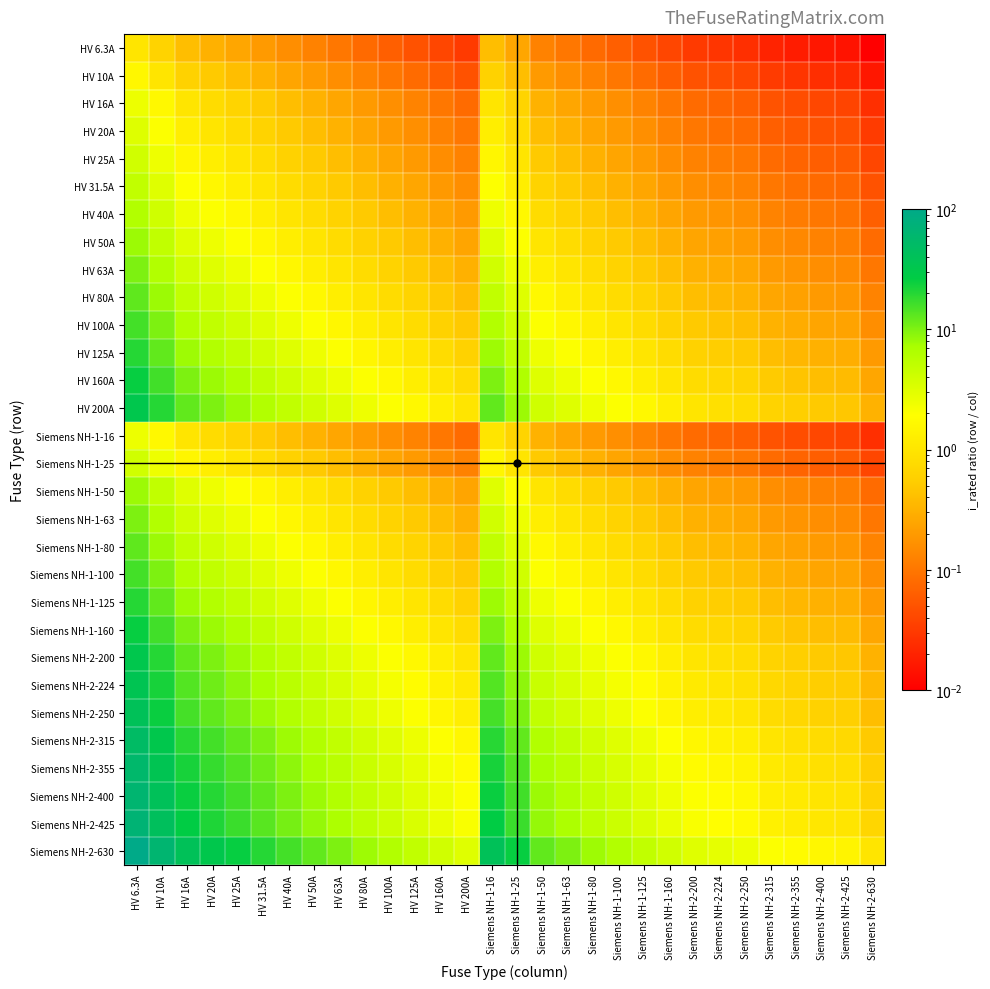

Reading right to left, list all the values displayed in this chart.

HV 6.3A: Siemens NH-2-630=0.0	Siemens NH-2-425=0.0	Siemens NH-2-400=0.0	Siemens NH-2-355=0.0	Siemens NH-2-315=0.0	Siemens NH-2-250=0.0	Siemens NH-2-224=0.0	Siemens NH-2-200=0.0	Siemens NH-1-160=0.0	Siemens NH-1-125=0.1	Siemens NH-1-100=0.1	Siemens NH-1-80=0.1	Siemens NH-1-63=0.1	Siemens NH-1-50=0.1	Siemens NH-1-25=0.3	Siemens NH-1-16=0.4	HV 200A=0.0	HV 160A=0.0	HV 125A=0.1	HV 100A=0.1	HV 80A=0.1	HV 63A=0.1	HV 50A=0.1	HV 40A=0.2	HV 31.5A=0.2	HV 25A=0.3	HV 20A=0.3	HV 16A=0.4	HV 10A=0.6	HV 6.3A=1.0
HV 10A: Siemens NH-2-630=0.0	Siemens NH-2-425=0.0	Siemens NH-2-400=0.0	Siemens NH-2-355=0.0	Siemens NH-2-315=0.0	Siemens NH-2-250=0.0	Siemens NH-2-224=0.0	Siemens NH-2-200=0.1	Siemens NH-1-160=0.1	Siemens NH-1-125=0.1	Siemens NH-1-100=0.1	Siemens NH-1-80=0.1	Siemens NH-1-63=0.2	Siemens NH-1-50=0.2	Siemens NH-1-25=0.4	Siemens NH-1-16=0.6	HV 200A=0.1	HV 160A=0.1	HV 125A=0.1	HV 100A=0.1	HV 80A=0.1	HV 63A=0.2	HV 50A=0.2	HV 40A=0.2	HV 31.5A=0.3	HV 25A=0.4	HV 20A=0.5	HV 16A=0.6	HV 10A=1.0	HV 6.3A=1.6
HV 16A: Siemens NH-2-630=0.0	Siemens NH-2-425=0.0	Siemens NH-2-400=0.0	Siemens NH-2-355=0.0	Siemens NH-2-315=0.1	Siemens NH-2-250=0.1	Siemens NH-2-224=0.1	Siemens NH-2-200=0.1	Siemens NH-1-160=0.1	Siemens NH-1-125=0.1	Siemens NH-1-100=0.2	Siemens NH-1-80=0.2	Siemens NH-1-63=0.3	Siemens NH-1-50=0.3	Siemens NH-1-25=0.6	Siemens NH-1-16=1.0	HV 200A=0.1	HV 160A=0.1	HV 125A=0.1	HV 100A=0.2	HV 80A=0.2	HV 63A=0.3	HV 50A=0.3	HV 40A=0.4	HV 31.5A=0.5	HV 25A=0.6	HV 20A=0.8	HV 16A=1.0	HV 10A=1.6	HV 6.3A=2.5
HV 20A: Siemens NH-2-630=0.0	Siemens NH-2-425=0.0	Siemens NH-2-400=0.1	Siemens NH-2-355=0.1	Siemens NH-2-315=0.1	Siemens NH-2-250=0.1	Siemens NH-2-224=0.1	Siemens NH-2-200=0.1	Siemens NH-1-160=0.1	Siemens NH-1-125=0.2	Siemens NH-1-100=0.2	Siemens NH-1-80=0.2	Siemens NH-1-63=0.3	Siemens NH-1-50=0.4	Siemens NH-1-25=0.8	Siemens NH-1-16=1.2	HV 200A=0.1	HV 160A=0.1	HV 125A=0.2	HV 100A=0.2	HV 80A=0.2	HV 63A=0.3	HV 50A=0.4	HV 40A=0.5	HV 31.5A=0.6	HV 25A=0.8	HV 20A=1.0	HV 16A=1.2	HV 10A=2.0	HV 6.3A=3.2
HV 25A: Siemens NH-2-630=0.0	Siemens NH-2-425=0.1	Siemens NH-2-400=0.1	Siemens NH-2-355=0.1	Siemens NH-2-315=0.1	Siemens NH-2-250=0.1	Siemens NH-2-224=0.1	Siemens NH-2-200=0.1	Siemens NH-1-160=0.2	Siemens NH-1-125=0.2	Siemens NH-1-100=0.2	Siemens NH-1-80=0.3	Siemens NH-1-63=0.4	Siemens NH-1-50=0.5	Siemens NH-1-25=1.0	Siemens NH-1-16=1.6	HV 200A=0.1	HV 160A=0.2	HV 125A=0.2	HV 100A=0.2	HV 80A=0.3	HV 63A=0.4	HV 50A=0.5	HV 40A=0.6	HV 31.5A=0.8	HV 25A=1.0	HV 20A=1.2	HV 16A=1.6	HV 10A=2.5	HV 6.3A=4.0
HV 31.5A: Siemens NH-2-630=0.1	Siemens NH-2-425=0.1	Siemens NH-2-400=0.1	Siemens NH-2-355=0.1	Siemens NH-2-315=0.1	Siemens NH-2-250=0.1	Siemens NH-2-224=0.1	Siemens NH-2-200=0.2	Siemens NH-1-160=0.2	Siemens NH-1-125=0.3	Siemens NH-1-100=0.3	Siemens NH-1-80=0.4	Siemens NH-1-63=0.5	Siemens NH-1-50=0.6	Siemens NH-1-25=1.3	Siemens NH-1-16=2.0	HV 200A=0.2	HV 160A=0.2	HV 125A=0.3	HV 100A=0.3	HV 80A=0.4	HV 63A=0.5	HV 50A=0.6	HV 40A=0.8	HV 31.5A=1.0	HV 25A=1.3	HV 20A=1.6	HV 16A=2.0	HV 10A=3.1	HV 6.3A=5.0
HV 40A: Siemens NH-2-630=0.1	Siemens NH-2-425=0.1	Siemens NH-2-400=0.1	Siemens NH-2-355=0.1	Siemens NH-2-315=0.1	Siemens NH-2-250=0.2	Siemens NH-2-224=0.2	Siemens NH-2-200=0.2	Siemens NH-1-160=0.2	Siemens NH-1-125=0.3	Siemens NH-1-100=0.4	Siemens NH-1-80=0.5	Siemens NH-1-63=0.6	Siemens NH-1-50=0.8	Siemens NH-1-25=1.6	Siemens NH-1-16=2.5	HV 200A=0.2	HV 160A=0.2	HV 125A=0.3	HV 100A=0.4	HV 80A=0.5	HV 63A=0.6	HV 50A=0.8	HV 40A=1.0	HV 31.5A=1.3	HV 25A=1.6	HV 20A=2.0	HV 16A=2.5	HV 10A=4.0	HV 6.3A=6.3
HV 50A: Siemens NH-2-630=0.1	Siemens NH-2-425=0.1	Siemens NH-2-400=0.1	Siemens NH-2-355=0.1	Siemens NH-2-315=0.2	Siemens NH-2-250=0.2	Siemens NH-2-224=0.2	Siemens NH-2-200=0.2	Siemens NH-1-160=0.3	Siemens NH-1-125=0.4	Siemens NH-1-100=0.5	Siemens NH-1-80=0.6	Siemens NH-1-63=0.8	Siemens NH-1-50=1.0	Siemens NH-1-25=2.0	Siemens NH-1-16=3.1	HV 200A=0.2	HV 160A=0.3	HV 125A=0.4	HV 100A=0.5	HV 80A=0.6	HV 63A=0.8	HV 50A=1.0	HV 40A=1.2	HV 31.5A=1.6	HV 25A=2.0	HV 20A=2.5	HV 16A=3.1	HV 10A=5.0	HV 6.3A=7.9
HV 63A: Siemens NH-2-630=0.1	Siemens NH-2-425=0.1	Siemens NH-2-400=0.2	Siemens NH-2-355=0.2	Siemens NH-2-315=0.2	Siemens NH-2-250=0.3	Siemens NH-2-224=0.3	Siemens NH-2-200=0.3	Siemens NH-1-160=0.4	Siemens NH-1-125=0.5	Siemens NH-1-100=0.6	Siemens NH-1-80=0.8	Siemens NH-1-63=1.0	Siemens NH-1-50=1.3	Siemens NH-1-25=2.5	Siemens NH-1-16=3.9	HV 200A=0.3	HV 160A=0.4	HV 125A=0.5	HV 100A=0.6	HV 80A=0.8	HV 63A=1.0	HV 50A=1.3	HV 40A=1.6	HV 31.5A=2.0	HV 25A=2.5	HV 20A=3.1	HV 16A=3.9	HV 10A=6.3	HV 6.3A=10.0
HV 80A: Siemens NH-2-630=0.1	Siemens NH-2-425=0.2	Siemens NH-2-400=0.2	Siemens NH-2-355=0.2	Siemens NH-2-315=0.3	Siemens NH-2-250=0.3	Siemens NH-2-224=0.4	Siemens NH-2-200=0.4	Siemens NH-1-160=0.5	Siemens NH-1-125=0.6	Siemens NH-1-100=0.8	Siemens NH-1-80=1.0	Siemens NH-1-63=1.3	Siemens NH-1-50=1.6	Siemens NH-1-25=3.2	Siemens NH-1-16=5.0	HV 200A=0.4	HV 160A=0.5	HV 125A=0.6	HV 100A=0.8	HV 80A=1.0	HV 63A=1.3	HV 50A=1.6	HV 40A=2.0	HV 31.5A=2.5	HV 25A=3.2	HV 20A=4.0	HV 16A=5.0	HV 10A=8.0	HV 6.3A=12.7
HV 100A: Siemens NH-2-630=0.2	Siemens NH-2-425=0.2	Siemens NH-2-400=0.2	Siemens NH-2-355=0.3	Siemens NH-2-315=0.3	Siemens NH-2-250=0.4	Siemens NH-2-224=0.4	Siemens NH-2-200=0.5	Siemens NH-1-160=0.6	Siemens NH-1-125=0.8	Siemens NH-1-100=1.0	Siemens NH-1-80=1.2	Siemens NH-1-63=1.6	Siemens NH-1-50=2.0	Siemens NH-1-25=4.0	Siemens NH-1-16=6.2	HV 200A=0.5	HV 160A=0.6	HV 125A=0.8	HV 100A=1.0	HV 80A=1.2	HV 63A=1.6	HV 50A=2.0	HV 40A=2.5	HV 31.5A=3.2	HV 25A=4.0	HV 20A=5.0	HV 16A=6.2	HV 10A=10.0	HV 6.3A=15.9
HV 125A: Siemens NH-2-630=0.2	Siemens NH-2-425=0.3	Siemens NH-2-400=0.3	Siemens NH-2-355=0.4	Siemens NH-2-315=0.4	Siemens NH-2-250=0.5	Siemens NH-2-224=0.6	Siemens NH-2-200=0.6	Siemens NH-1-160=0.8	Siemens NH-1-125=1.0	Siemens NH-1-100=1.2	Siemens NH-1-80=1.6	Siemens NH-1-63=2.0	Siemens NH-1-50=2.5	Siemens NH-1-25=5.0	Siemens NH-1-16=7.8	HV 200A=0.6	HV 160A=0.8	HV 125A=1.0	HV 100A=1.2	HV 80A=1.6	HV 63A=2.0	HV 50A=2.5	HV 40A=3.1	HV 31.5A=4.0	HV 25A=5.0	HV 20A=6.2	HV 16A=7.8	HV 10A=12.5	HV 6.3A=19.8
HV 160A: Siemens NH-2-630=0.3	Siemens NH-2-425=0.4	Siemens NH-2-400=0.4	Siemens NH-2-355=0.5	Siemens NH-2-315=0.5	Siemens NH-2-250=0.6	Siemens NH-2-224=0.7	Siemens NH-2-200=0.8	Siemens NH-1-160=1.0	Siemens NH-1-125=1.3	Siemens NH-1-100=1.6	Siemens NH-1-80=2.0	Siemens NH-1-63=2.5	Siemens NH-1-50=3.2	Siemens NH-1-25=6.4	Siemens NH-1-16=10.0	HV 200A=0.8	HV 160A=1.0	HV 125A=1.3	HV 100A=1.6	HV 80A=2.0	HV 63A=2.5	HV 50A=3.2	HV 40A=4.0	HV 31.5A=5.1	HV 25A=6.4	HV 20A=8.0	HV 16A=10.0	HV 10A=16.0	HV 6.3A=25.4
HV 200A: Siemens NH-2-630=0.3	Siemens NH-2-425=0.5	Siemens NH-2-400=0.5	Siemens NH-2-355=0.6	Siemens NH-2-315=0.6	Siemens NH-2-250=0.8	Siemens NH-2-224=0.9	Siemens NH-2-200=1.0	Siemens NH-1-160=1.2	Siemens NH-1-125=1.6	Siemens NH-1-100=2.0	Siemens NH-1-80=2.5	Siemens NH-1-63=3.2	Siemens NH-1-50=4.0	Siemens NH-1-25=8.0	Siemens NH-1-16=12.5	HV 200A=1.0	HV 160A=1.2	HV 125A=1.6	HV 100A=2.0	HV 80A=2.5	HV 63A=3.2	HV 50A=4.0	HV 40A=5.0	HV 31.5A=6.3	HV 25A=8.0	HV 20A=10.0	HV 16A=12.5	HV 10A=20.0	HV 6.3A=31.7
Siemens NH-1-16: Siemens NH-2-630=0.0	Siemens NH-2-425=0.0	Siemens NH-2-400=0.0	Siemens NH-2-355=0.0	Siemens NH-2-315=0.1	Siemens NH-2-250=0.1	Siemens NH-2-224=0.1	Siemens NH-2-200=0.1	Siemens NH-1-160=0.1	Siemens NH-1-125=0.1	Siemens NH-1-100=0.2	Siemens NH-1-80=0.2	Siemens NH-1-63=0.3	Siemens NH-1-50=0.3	Siemens NH-1-25=0.6	Siemens NH-1-16=1.0	HV 200A=0.1	HV 160A=0.1	HV 125A=0.1	HV 100A=0.2	HV 80A=0.2	HV 63A=0.3	HV 50A=0.3	HV 40A=0.4	HV 31.5A=0.5	HV 25A=0.6	HV 20A=0.8	HV 16A=1.0	HV 10A=1.6	HV 6.3A=2.5
Siemens NH-1-25: Siemens NH-2-630=0.0	Siemens NH-2-425=0.1	Siemens NH-2-400=0.1	Siemens NH-2-355=0.1	Siemens NH-2-315=0.1	Siemens NH-2-250=0.1	Siemens NH-2-224=0.1	Siemens NH-2-200=0.1	Siemens NH-1-160=0.2	Siemens NH-1-125=0.2	Siemens NH-1-100=0.2	Siemens NH-1-80=0.3	Siemens NH-1-63=0.4	Siemens NH-1-50=0.5	Siemens NH-1-25=1.0	Siemens NH-1-16=1.6	HV 200A=0.1	HV 160A=0.2	HV 125A=0.2	HV 100A=0.2	HV 80A=0.3	HV 63A=0.4	HV 50A=0.5	HV 40A=0.6	HV 31.5A=0.8	HV 25A=1.0	HV 20A=1.2	HV 16A=1.6	HV 10A=2.5	HV 6.3A=4.0
Siemens NH-1-50: Siemens NH-2-630=0.1	Siemens NH-2-425=0.1	Siemens NH-2-400=0.1	Siemens NH-2-355=0.1	Siemens NH-2-315=0.2	Siemens NH-2-250=0.2	Siemens NH-2-224=0.2	Siemens NH-2-200=0.2	Siemens NH-1-160=0.3	Siemens NH-1-125=0.4	Siemens NH-1-100=0.5	Siemens NH-1-80=0.6	Siemens NH-1-63=0.8	Siemens NH-1-50=1.0	Siemens NH-1-25=2.0	Siemens NH-1-16=3.1	HV 200A=0.2	HV 160A=0.3	HV 125A=0.4	HV 100A=0.5	HV 80A=0.6	HV 63A=0.8	HV 50A=1.0	HV 40A=1.2	HV 31.5A=1.6	HV 25A=2.0	HV 20A=2.5	HV 16A=3.1	HV 10A=5.0	HV 6.3A=7.9
Siemens NH-1-63: Siemens NH-2-630=0.1	Siemens NH-2-425=0.1	Siemens NH-2-400=0.2	Siemens NH-2-355=0.2	Siemens NH-2-315=0.2	Siemens NH-2-250=0.3	Siemens NH-2-224=0.3	Siemens NH-2-200=0.3	Siemens NH-1-160=0.4	Siemens NH-1-125=0.5	Siemens NH-1-100=0.6	Siemens NH-1-80=0.8	Siemens NH-1-63=1.0	Siemens NH-1-50=1.3	Siemens NH-1-25=2.5	Siemens NH-1-16=3.9	HV 200A=0.3	HV 160A=0.4	HV 125A=0.5	HV 100A=0.6	HV 80A=0.8	HV 63A=1.0	HV 50A=1.3	HV 40A=1.6	HV 31.5A=2.0	HV 25A=2.5	HV 20A=3.1	HV 16A=3.9	HV 10A=6.3	HV 6.3A=10.0
Siemens NH-1-80: Siemens NH-2-630=0.1	Siemens NH-2-425=0.2	Siemens NH-2-400=0.2	Siemens NH-2-355=0.2	Siemens NH-2-315=0.3	Siemens NH-2-250=0.3	Siemens NH-2-224=0.4	Siemens NH-2-200=0.4	Siemens NH-1-160=0.5	Siemens NH-1-125=0.6	Siemens NH-1-100=0.8	Siemens NH-1-80=1.0	Siemens NH-1-63=1.3	Siemens NH-1-50=1.6	Siemens NH-1-25=3.2	Siemens NH-1-16=5.0	HV 200A=0.4	HV 160A=0.5	HV 125A=0.6	HV 100A=0.8	HV 80A=1.0	HV 63A=1.3	HV 50A=1.6	HV 40A=2.0	HV 31.5A=2.5	HV 25A=3.2	HV 20A=4.0	HV 16A=5.0	HV 10A=8.0	HV 6.3A=12.7
Siemens NH-1-100: Siemens NH-2-630=0.2	Siemens NH-2-425=0.2	Siemens NH-2-400=0.2	Siemens NH-2-355=0.3	Siemens NH-2-315=0.3	Siemens NH-2-250=0.4	Siemens NH-2-224=0.4	Siemens NH-2-200=0.5	Siemens NH-1-160=0.6	Siemens NH-1-125=0.8	Siemens NH-1-100=1.0	Siemens NH-1-80=1.2	Siemens NH-1-63=1.6	Siemens NH-1-50=2.0	Siemens NH-1-25=4.0	Siemens NH-1-16=6.2	HV 200A=0.5	HV 160A=0.6	HV 125A=0.8	HV 100A=1.0	HV 80A=1.2	HV 63A=1.6	HV 50A=2.0	HV 40A=2.5	HV 31.5A=3.2	HV 25A=4.0	HV 20A=5.0	HV 16A=6.2	HV 10A=10.0	HV 6.3A=15.9
Siemens NH-1-125: Siemens NH-2-630=0.2	Siemens NH-2-425=0.3	Siemens NH-2-400=0.3	Siemens NH-2-355=0.4	Siemens NH-2-315=0.4	Siemens NH-2-250=0.5	Siemens NH-2-224=0.6	Siemens NH-2-200=0.6	Siemens NH-1-160=0.8	Siemens NH-1-125=1.0	Siemens NH-1-100=1.2	Siemens NH-1-80=1.6	Siemens NH-1-63=2.0	Siemens NH-1-50=2.5	Siemens NH-1-25=5.0	Siemens NH-1-16=7.8	HV 200A=0.6	HV 160A=0.8	HV 125A=1.0	HV 100A=1.2	HV 80A=1.6	HV 63A=2.0	HV 50A=2.5	HV 40A=3.1	HV 31.5A=4.0	HV 25A=5.0	HV 20A=6.2	HV 16A=7.8	HV 10A=12.5	HV 6.3A=19.8
Siemens NH-1-160: Siemens NH-2-630=0.3	Siemens NH-2-425=0.4	Siemens NH-2-400=0.4	Siemens NH-2-355=0.5	Siemens NH-2-315=0.5	Siemens NH-2-250=0.6	Siemens NH-2-224=0.7	Siemens NH-2-200=0.8	Siemens NH-1-160=1.0	Siemens NH-1-125=1.3	Siemens NH-1-100=1.6	Siemens NH-1-80=2.0	Siemens NH-1-63=2.5	Siemens NH-1-50=3.2	Siemens NH-1-25=6.4	Siemens NH-1-16=10.0	HV 200A=0.8	HV 160A=1.0	HV 125A=1.3	HV 100A=1.6	HV 80A=2.0	HV 63A=2.5	HV 50A=3.2	HV 40A=4.0	HV 31.5A=5.1	HV 25A=6.4	HV 20A=8.0	HV 16A=10.0	HV 10A=16.0	HV 6.3A=25.4
Siemens NH-2-200: Siemens NH-2-630=0.3	Siemens NH-2-425=0.5	Siemens NH-2-400=0.5	Siemens NH-2-355=0.6	Siemens NH-2-315=0.6	Siemens NH-2-250=0.8	Siemens NH-2-224=0.9	Siemens NH-2-200=1.0	Siemens NH-1-160=1.2	Siemens NH-1-125=1.6	Siemens NH-1-100=2.0	Siemens NH-1-80=2.5	Siemens NH-1-63=3.2	Siemens NH-1-50=4.0	Siemens NH-1-25=8.0	Siemens NH-1-16=12.5	HV 200A=1.0	HV 160A=1.2	HV 125A=1.6	HV 100A=2.0	HV 80A=2.5	HV 63A=3.2	HV 50A=4.0	HV 40A=5.0	HV 31.5A=6.3	HV 25A=8.0	HV 20A=10.0	HV 16A=12.5	HV 10A=20.0	HV 6.3A=31.7
Siemens NH-2-224: Siemens NH-2-630=0.4	Siemens NH-2-425=0.5	Siemens NH-2-400=0.6	Siemens NH-2-355=0.6	Siemens NH-2-315=0.7	Siemens NH-2-250=0.9	Siemens NH-2-224=1.0	Siemens NH-2-200=1.1	Siemens NH-1-160=1.4	Siemens NH-1-125=1.8	Siemens NH-1-100=2.2	Siemens NH-1-80=2.8	Siemens NH-1-63=3.6	Siemens NH-1-50=4.5	Siemens NH-1-25=9.0	Siemens NH-1-16=14.0	HV 200A=1.1	HV 160A=1.4	HV 125A=1.8	HV 100A=2.2	HV 80A=2.8	HV 63A=3.6	HV 50A=4.5	HV 40A=5.6	HV 31.5A=7.1	HV 25A=9.0	HV 20A=11.2	HV 16A=14.0	HV 10A=22.4	HV 6.3A=35.6
Siemens NH-2-250: Siemens NH-2-630=0.4	Siemens NH-2-425=0.6	Siemens NH-2-400=0.6	Siemens NH-2-355=0.7	Siemens NH-2-315=0.8	Siemens NH-2-250=1.0	Siemens NH-2-224=1.1	Siemens NH-2-200=1.2	Siemens NH-1-160=1.6	Siemens NH-1-125=2.0	Siemens NH-1-100=2.5	Siemens NH-1-80=3.1	Siemens NH-1-63=4.0	Siemens NH-1-50=5.0	Siemens NH-1-25=10.0	Siemens NH-1-16=15.6	HV 200A=1.2	HV 160A=1.6	HV 125A=2.0	HV 100A=2.5	HV 80A=3.1	HV 63A=4.0	HV 50A=5.0	HV 40A=6.2	HV 31.5A=7.9	HV 25A=10.0	HV 20A=12.5	HV 16A=15.6	HV 10A=25.0	HV 6.3A=39.7
Siemens NH-2-315: Siemens NH-2-630=0.5	Siemens NH-2-425=0.7	Siemens NH-2-400=0.8	Siemens NH-2-355=0.9	Siemens NH-2-315=1.0	Siemens NH-2-250=1.3	Siemens NH-2-224=1.4	Siemens NH-2-200=1.6	Siemens NH-1-160=2.0	Siemens NH-1-125=2.5	Siemens NH-1-100=3.1	Siemens NH-1-80=3.9	Siemens NH-1-63=5.0	Siemens NH-1-50=6.3	Siemens NH-1-25=12.6	Siemens NH-1-16=19.7	HV 200A=1.6	HV 160A=2.0	HV 125A=2.5	HV 100A=3.1	HV 80A=3.9	HV 63A=5.0	HV 50A=6.3	HV 40A=7.9	HV 31.5A=10.0	HV 25A=12.6	HV 20A=15.8	HV 16A=19.7	HV 10A=31.5	HV 6.3A=50.0
Siemens NH-2-355: Siemens NH-2-630=0.6	Siemens NH-2-425=0.8	Siemens NH-2-400=0.9	Siemens NH-2-355=1.0	Siemens NH-2-315=1.1	Siemens NH-2-250=1.4	Siemens NH-2-224=1.6	Siemens NH-2-200=1.8	Siemens NH-1-160=2.2	Siemens NH-1-125=2.8	Siemens NH-1-100=3.5	Siemens NH-1-80=4.4	Siemens NH-1-63=5.6	Siemens NH-1-50=7.1	Siemens NH-1-25=14.2	Siemens NH-1-16=22.2	HV 200A=1.8	HV 160A=2.2	HV 125A=2.8	HV 100A=3.5	HV 80A=4.4	HV 63A=5.6	HV 50A=7.1	HV 40A=8.9	HV 31.5A=11.3	HV 25A=14.2	HV 20A=17.8	HV 16A=22.2	HV 10A=35.5	HV 6.3A=56.3
Siemens NH-2-400: Siemens NH-2-630=0.6	Siemens NH-2-425=0.9	Siemens NH-2-400=1.0	Siemens NH-2-355=1.1	Siemens NH-2-315=1.3	Siemens NH-2-250=1.6	Siemens NH-2-224=1.8	Siemens NH-2-200=2.0	Siemens NH-1-160=2.5	Siemens NH-1-125=3.2	Siemens NH-1-100=4.0	Siemens NH-1-80=5.0	Siemens NH-1-63=6.3	Siemens NH-1-50=8.0	Siemens NH-1-25=16.0	Siemens NH-1-16=25.0	HV 200A=2.0	HV 160A=2.5	HV 125A=3.2	HV 100A=4.0	HV 80A=5.0	HV 63A=6.3	HV 50A=8.0	HV 40A=10.0	HV 31.5A=12.7	HV 25A=16.0	HV 20A=20.0	HV 16A=25.0	HV 10A=40.0	HV 6.3A=63.5
Siemens NH-2-425: Siemens NH-2-630=0.7	Siemens NH-2-425=1.0	Siemens NH-2-400=1.1	Siemens NH-2-355=1.2	Siemens NH-2-315=1.3	Siemens NH-2-250=1.7	Siemens NH-2-224=1.9	Siemens NH-2-200=2.1	Siemens NH-1-160=2.7	Siemens NH-1-125=3.4	Siemens NH-1-100=4.2	Siemens NH-1-80=5.3	Siemens NH-1-63=6.7	Siemens NH-1-50=8.5	Siemens NH-1-25=17.0	Siemens NH-1-16=26.6	HV 200A=2.1	HV 160A=2.7	HV 125A=3.4	HV 100A=4.2	HV 80A=5.3	HV 63A=6.7	HV 50A=8.5	HV 40A=10.6	HV 31.5A=13.5	HV 25A=17.0	HV 20A=21.2	HV 16A=26.6	HV 10A=42.5	HV 6.3A=67.5
Siemens NH-2-630: Siemens NH-2-630=1.0	Siemens NH-2-425=1.5	Siemens NH-2-400=1.6	Siemens NH-2-355=1.8	Siemens NH-2-315=2.0	Siemens NH-2-250=2.5	Siemens NH-2-224=2.8	Siemens NH-2-200=3.1	Siemens NH-1-160=3.9	Siemens NH-1-125=5.0	Siemens NH-1-100=6.3	Siemens NH-1-80=7.9	Siemens NH-1-63=10.0	Siemens NH-1-50=12.6	Siemens NH-1-25=25.2	Siemens NH-1-16=39.4	HV 200A=3.1	HV 160A=3.9	HV 125A=5.0	HV 100A=6.3	HV 80A=7.9	HV 63A=10.0	HV 50A=12.6	HV 40A=15.8	HV 31.5A=20.0	HV 25A=25.2	HV 20A=31.5	HV 16A=39.4	HV 10A=63.0	HV 6.3A=100.0